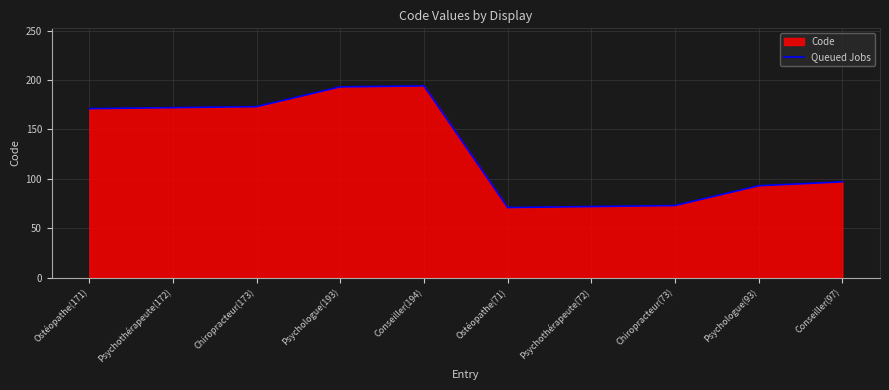

What is the difference between the maximum and minimum values?

123